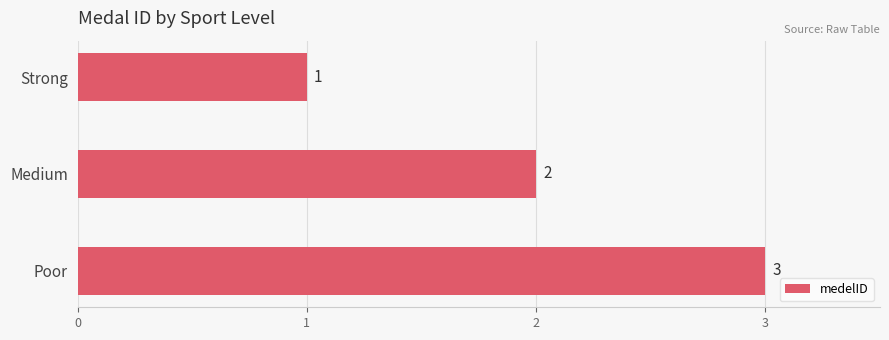

Rank the categories by value from lowest to highest.

Strong, Medium, Poor